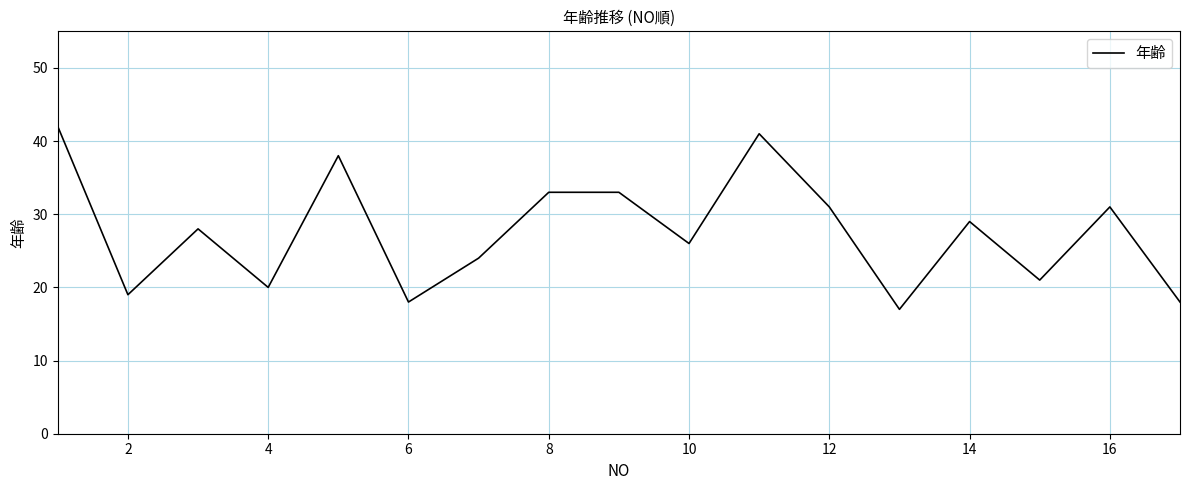

What is the smallest value displayed?

17